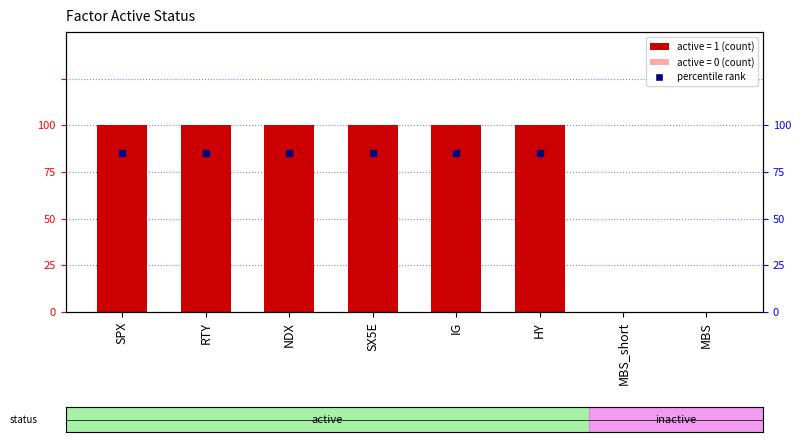

Which has a higher value, MBS_short or NDX?

NDX